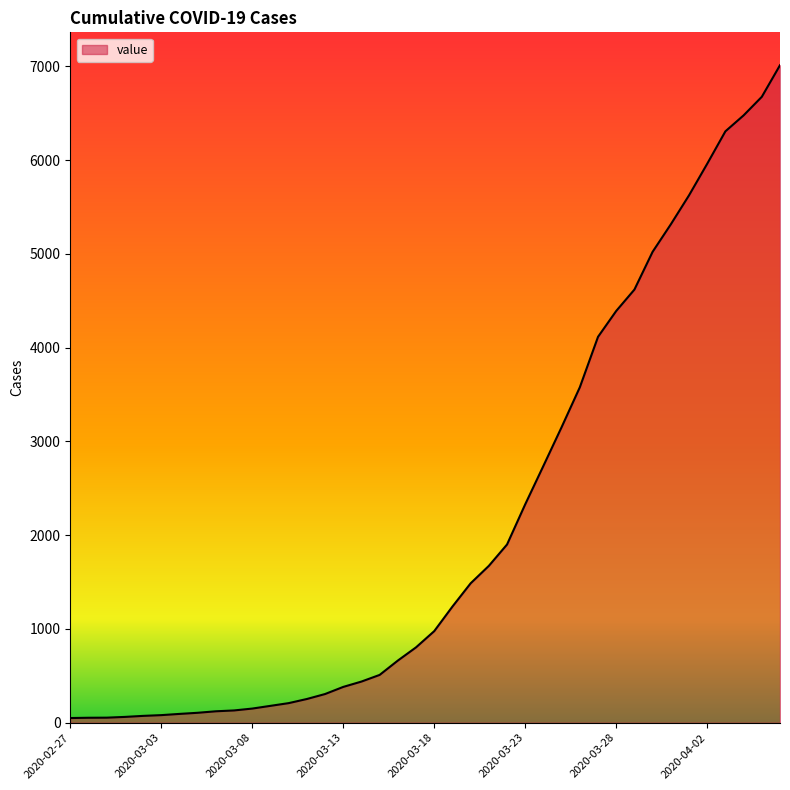

What is the greatest value displayed?

7013